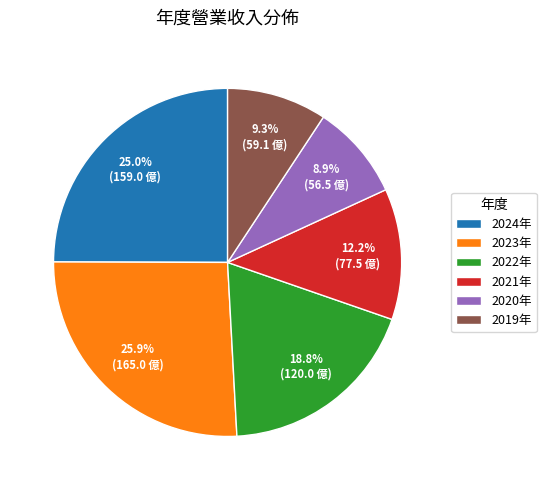

Which has a higher value, 2020年 or 2021年?

2021年